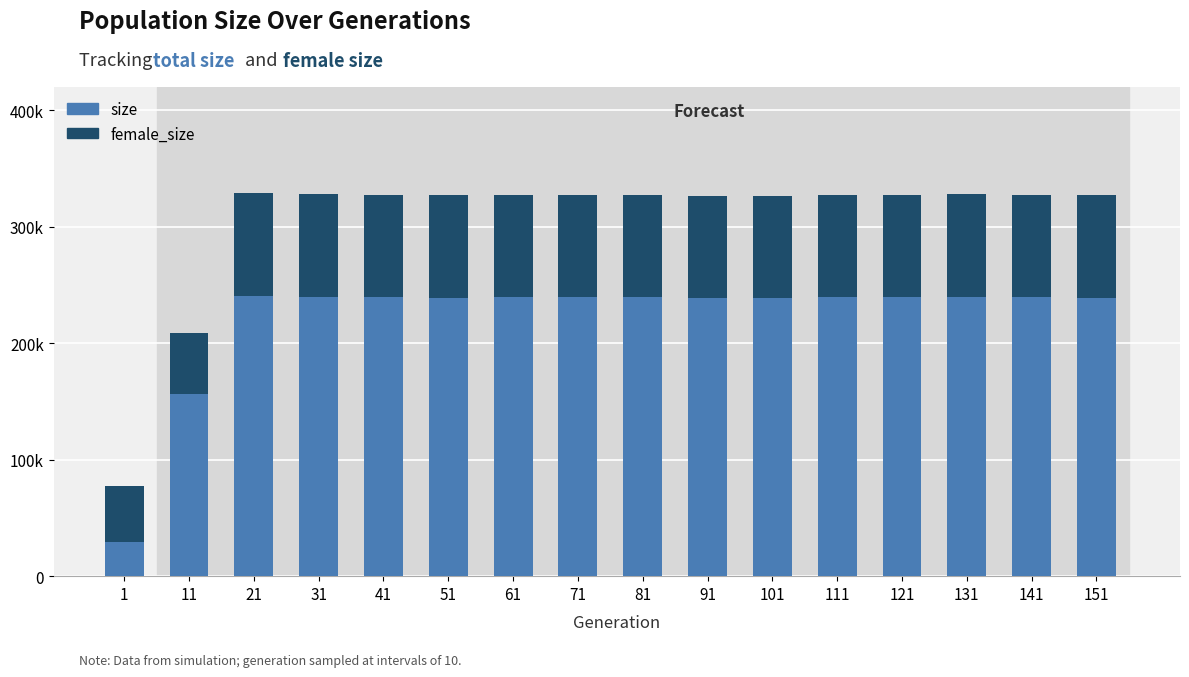

At 41, list the series in order from smallest to largest.

female_size, size